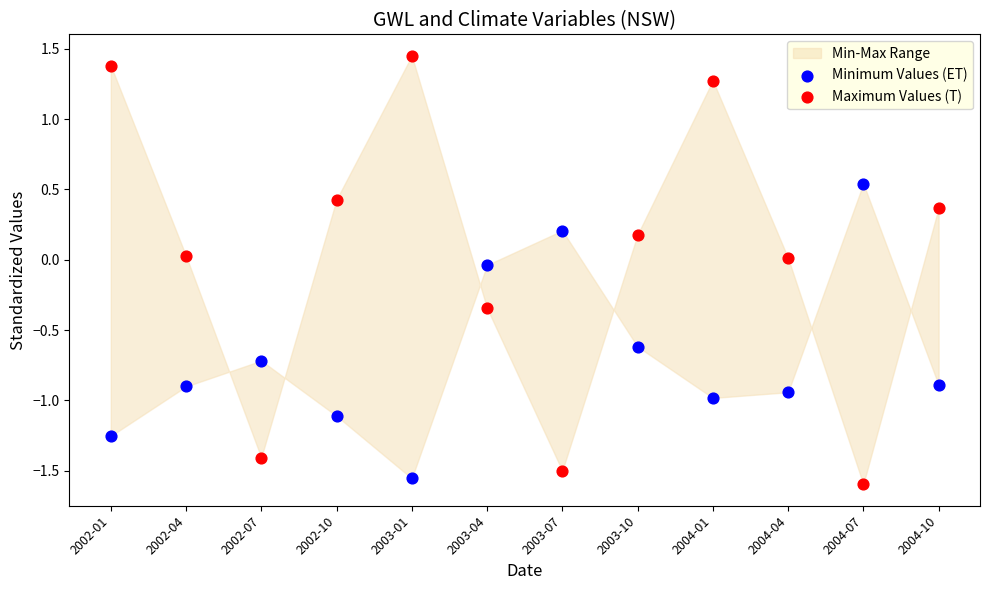

Across all data points, what is the range of X values (max minus min)?

1.0